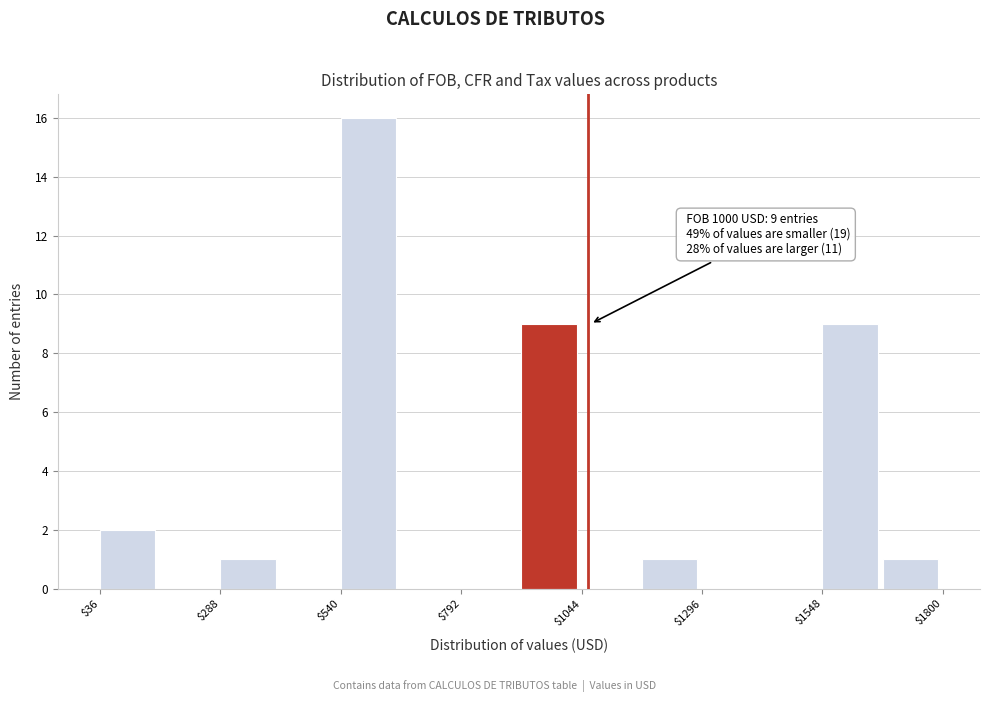

Around what value on the x-axis is the tallest bar? Give the approximate position of its centre, as read against the axis.

600